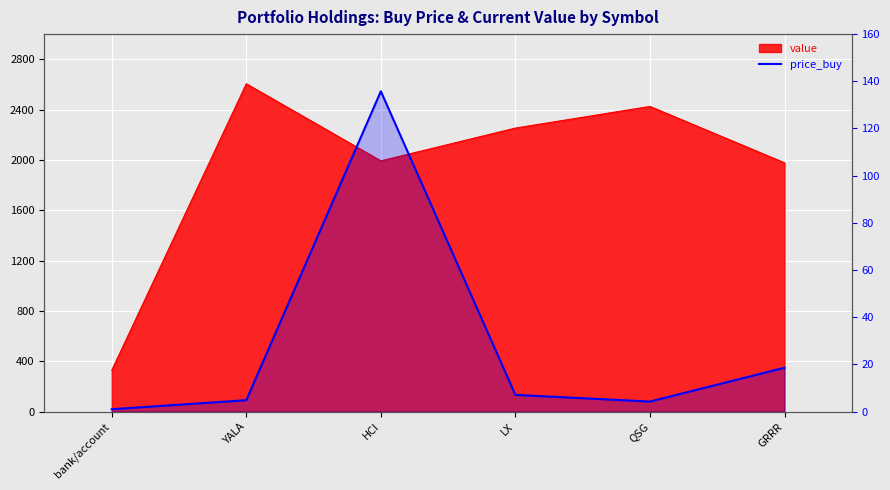

True or false: the data shows 1.8 at QSG.

False